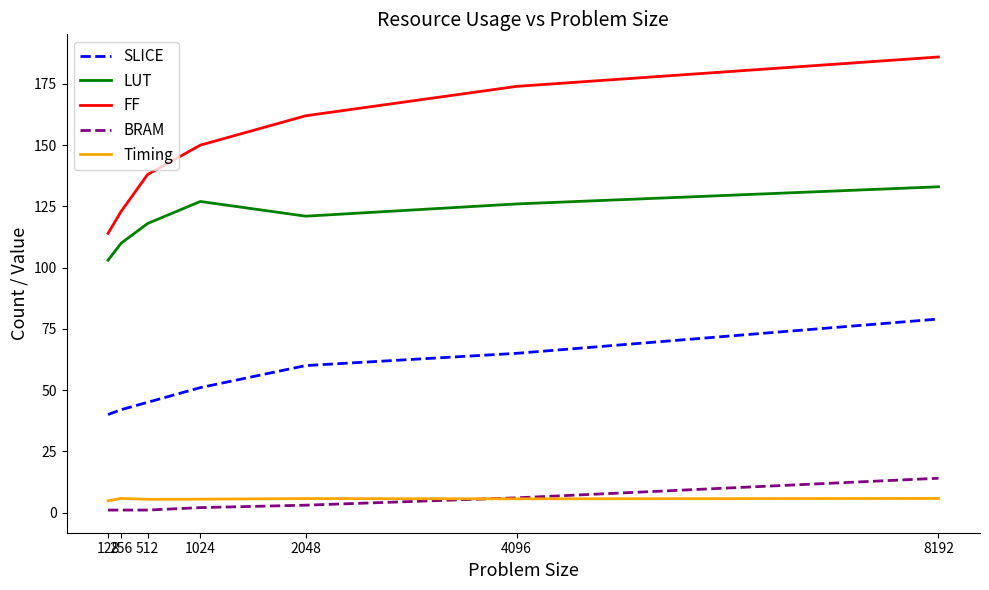

True or false: BRAM and LUT cross at least once.

False